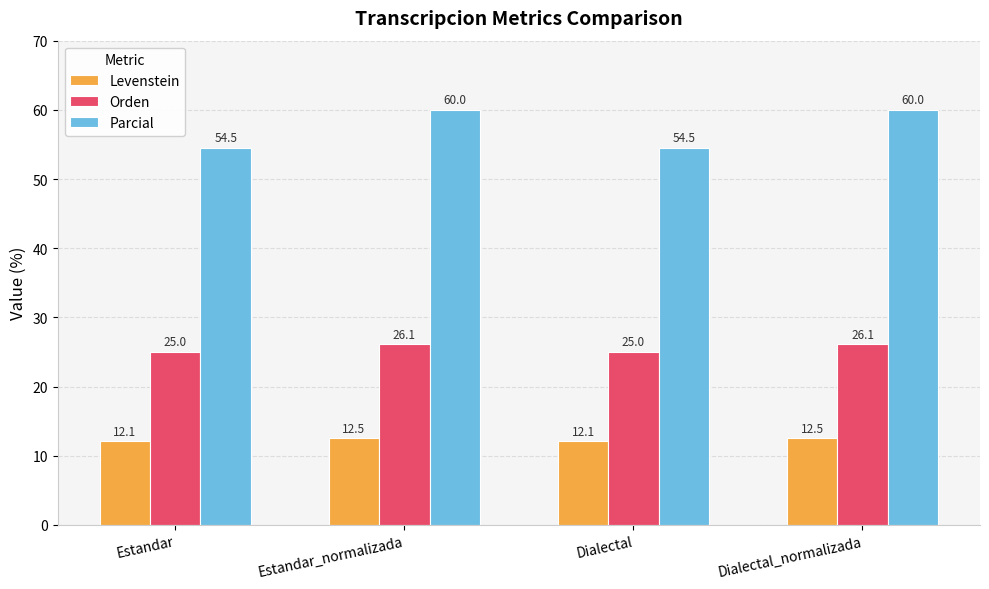

What is the label of the 3rd bar from the right?

Estandar_normalizada